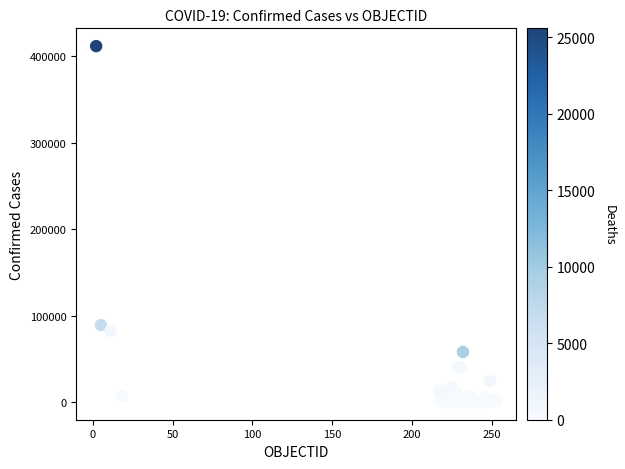

What Y value in the scatter plot is closest to 205919?

88989